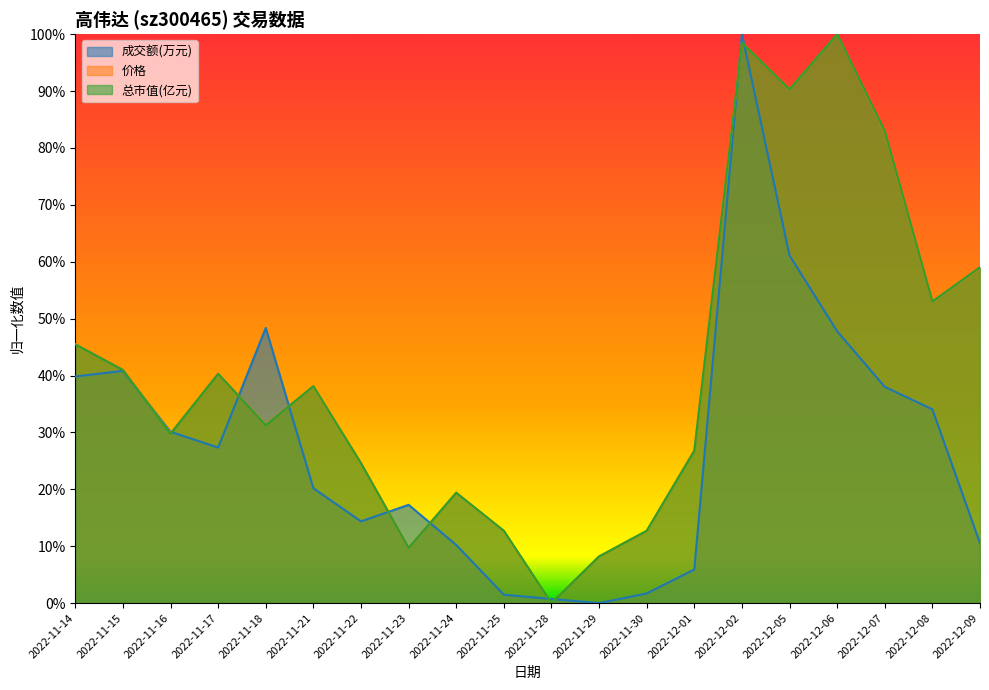

Is it true that 成交额(万元) equals 0.4 at 2022-12-07?

True